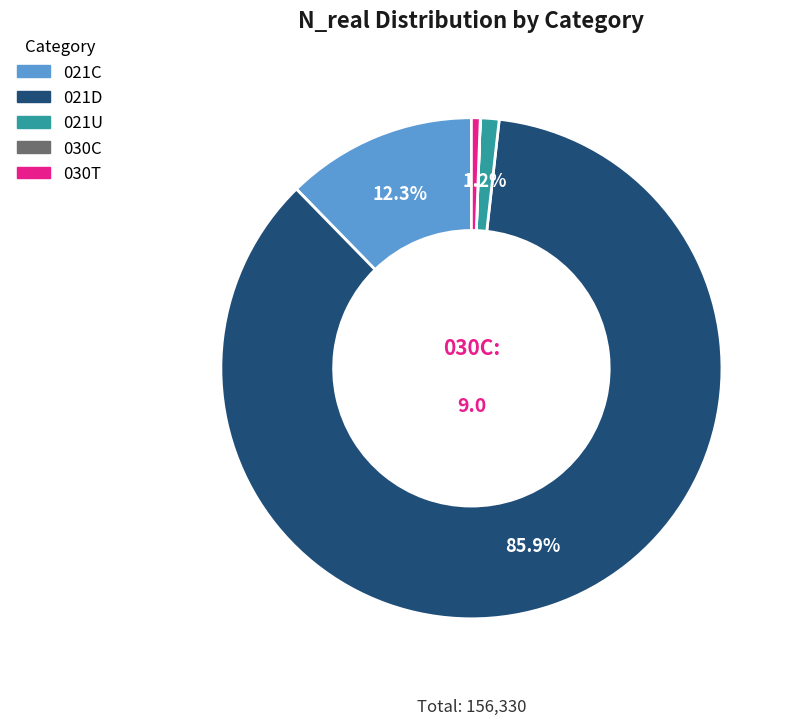

Which category has the biggest portion of the pie?

021D